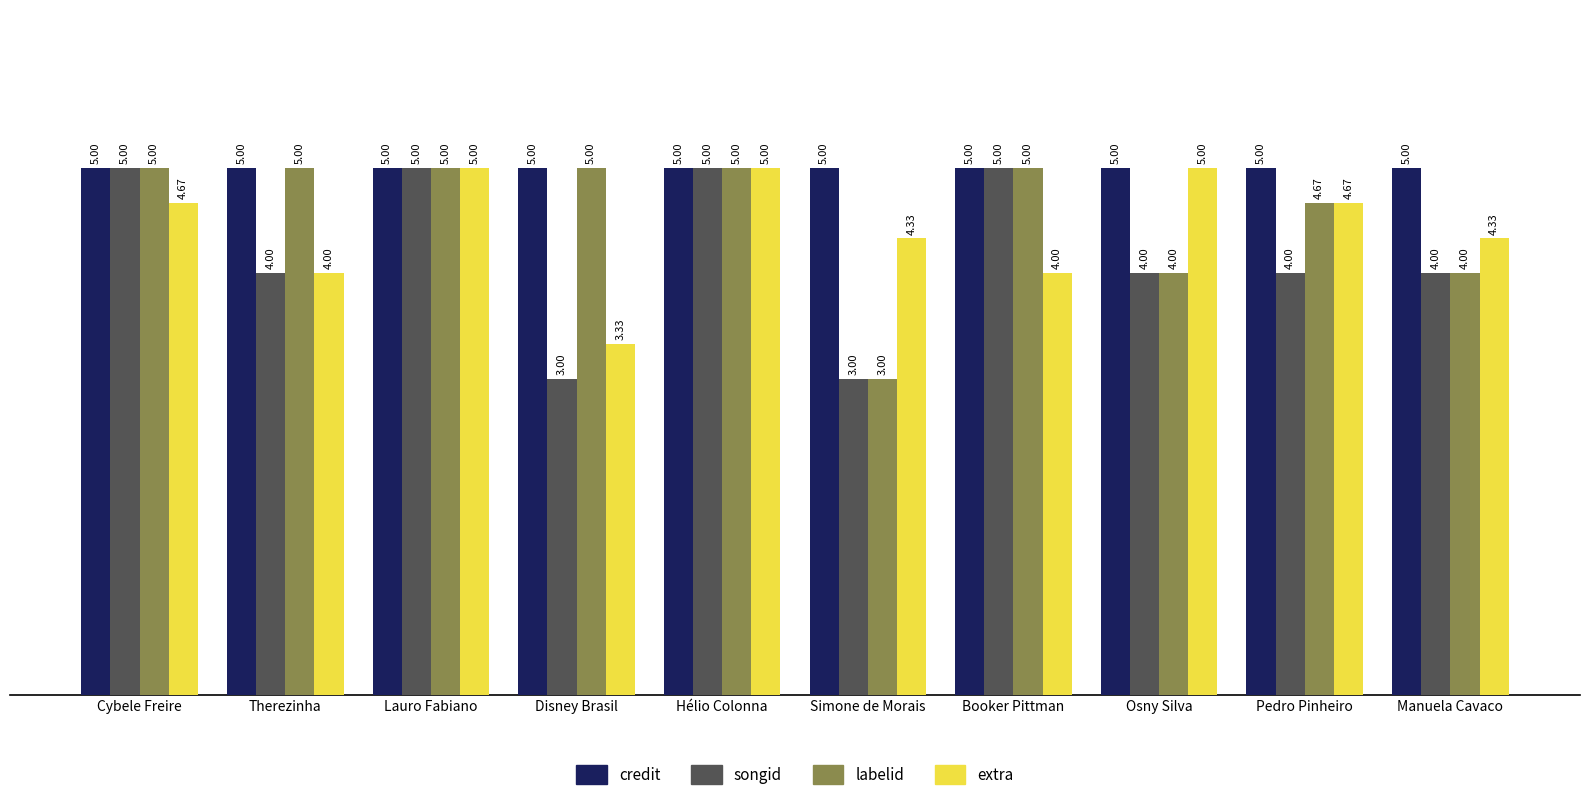

Where does the extra series first go above 4?

Cybele Freire